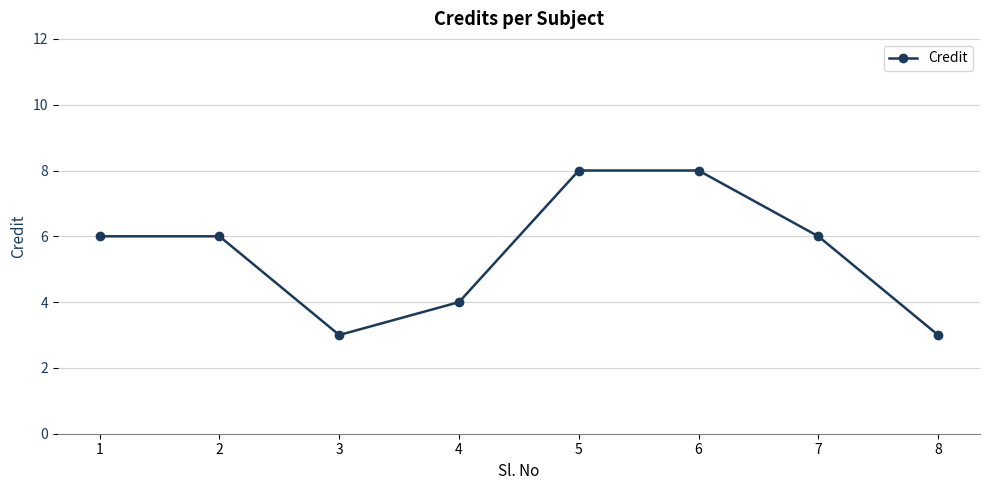

What is the smallest value displayed?

3